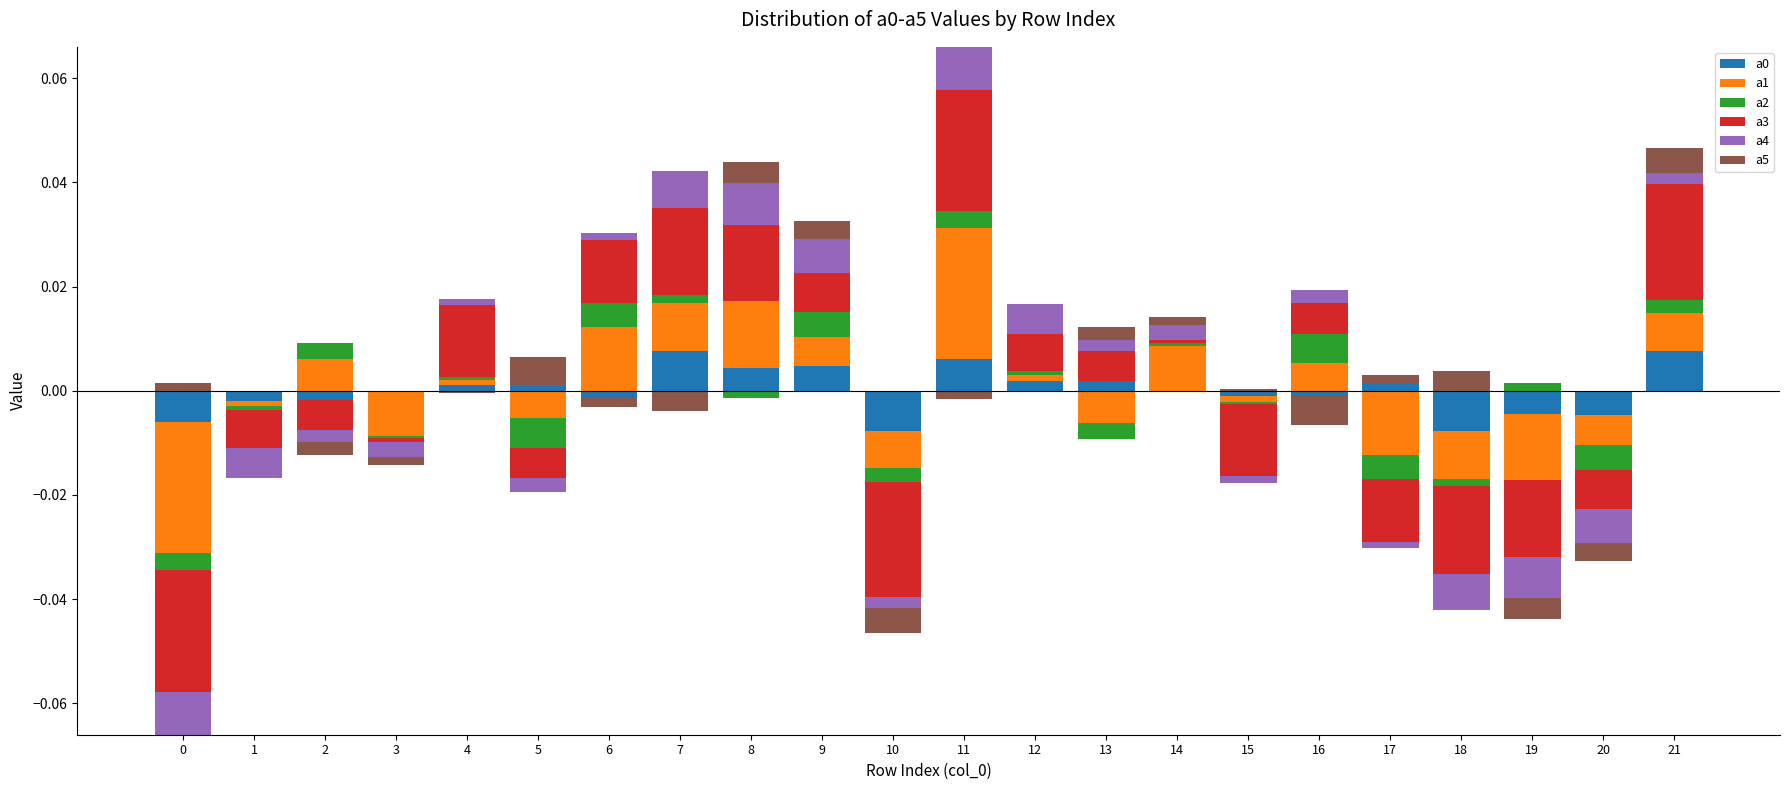

How many bars are there in total?

132